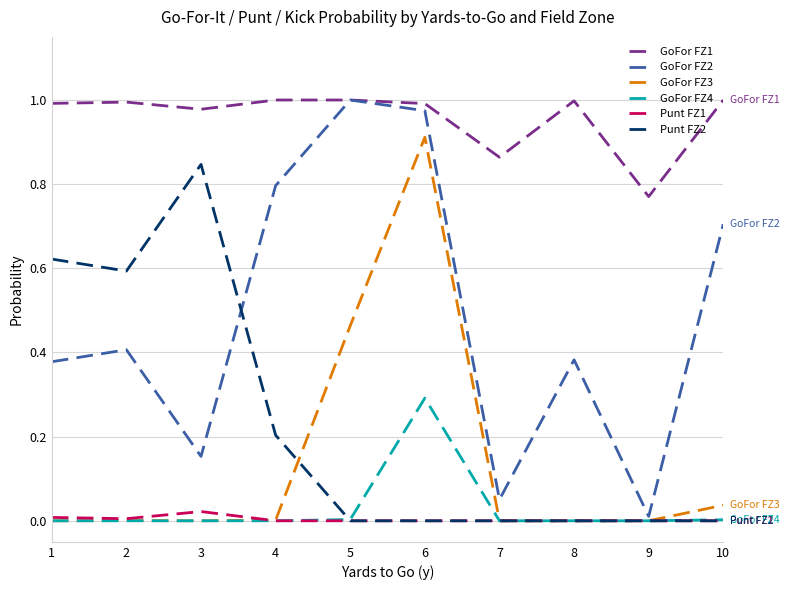

Is it true that GoFor FZ1 equals 1.0 at 4?

True